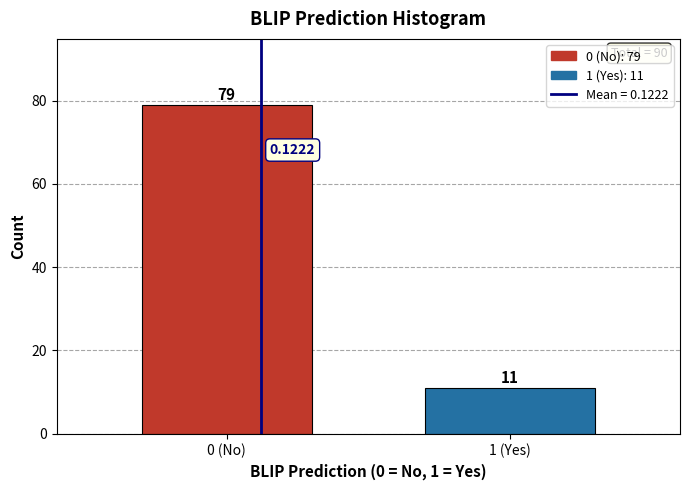

What is the difference between the values at 1 (Yes) and 0 (No)?

68